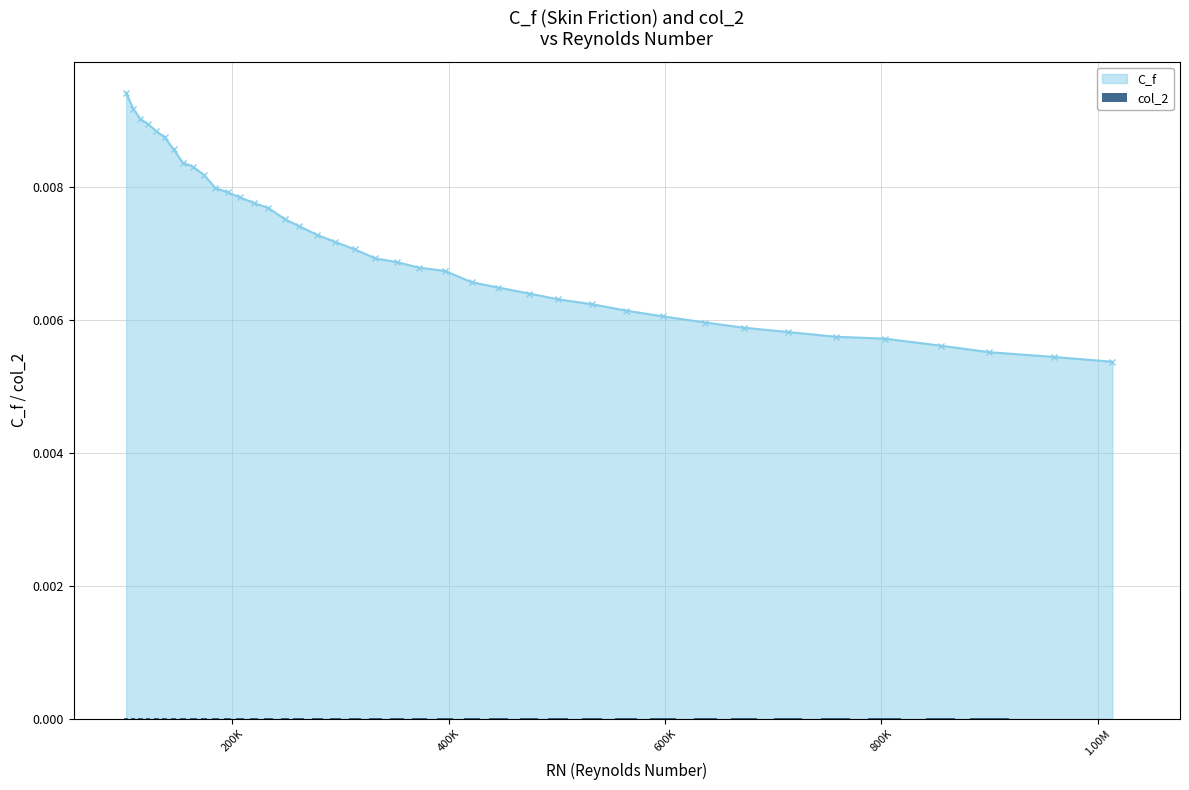

Count the C_f values in the range 0 to 1.

40